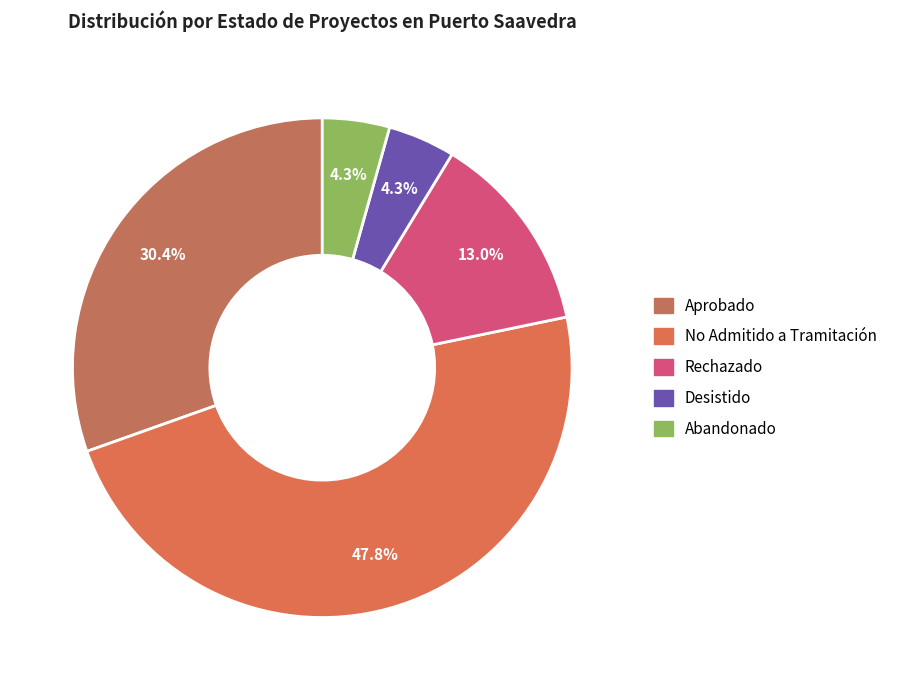

What is the change in value from No Admitido a Tramitación to Desistido?

-10